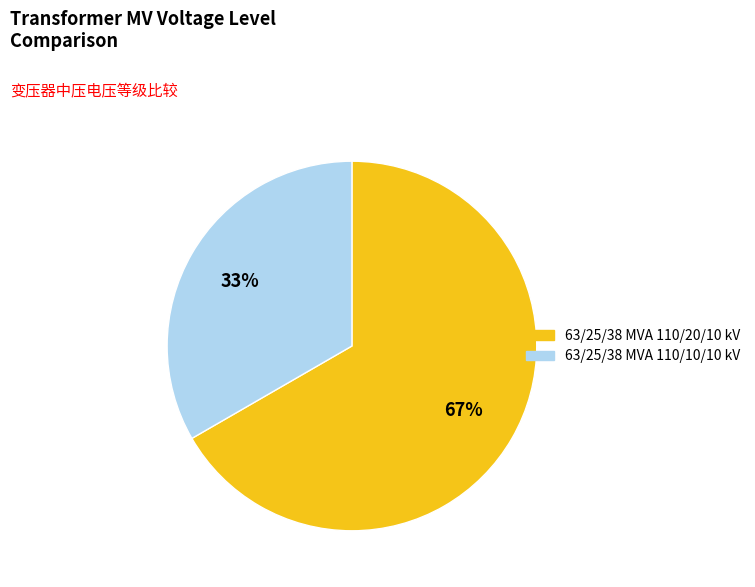

Is there a majority slice in this chart?

Yes